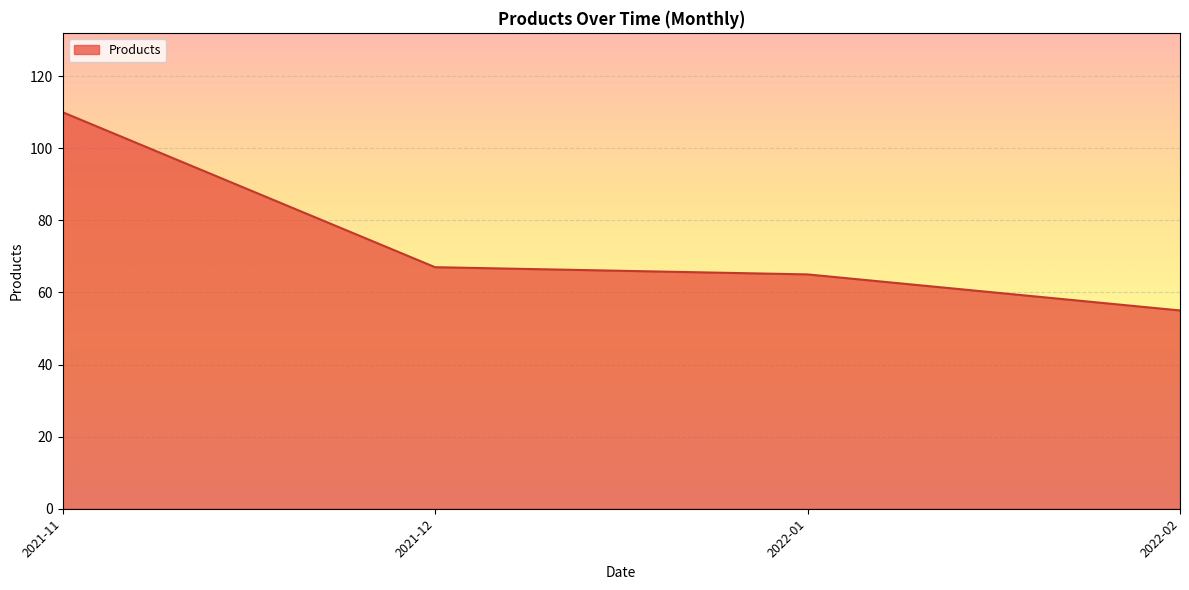

Reading right to left, what are all the values shown in this chart?

55	65	67	110